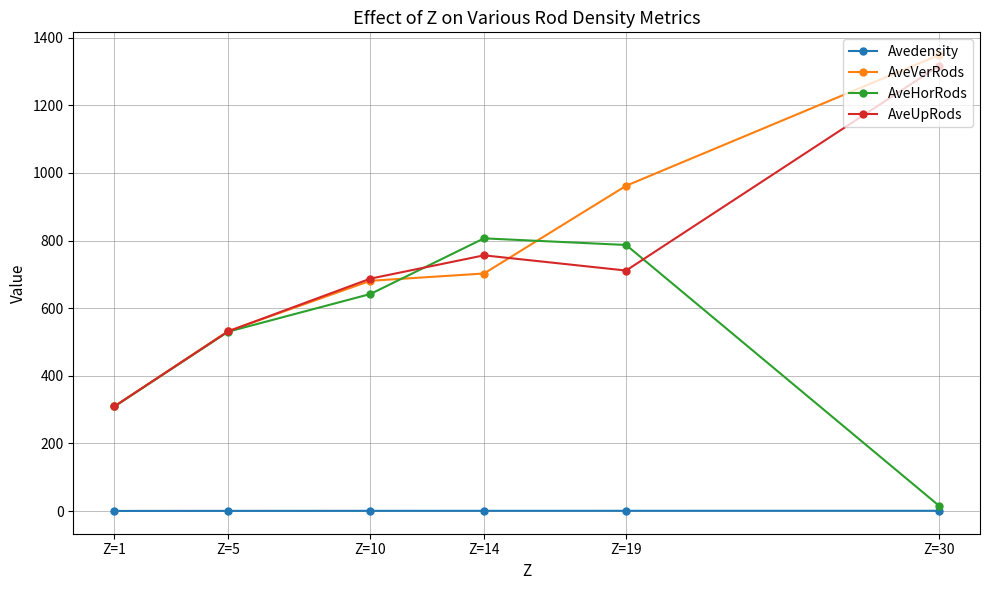

Rank the categories by AveVerRods value from highest to lowest.

Z=30, Z=19, Z=14, Z=10, Z=5, Z=1